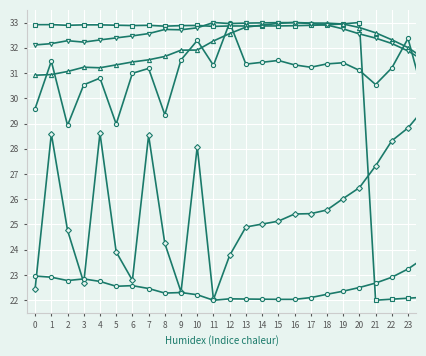

Count the number of data series in this chart.

6